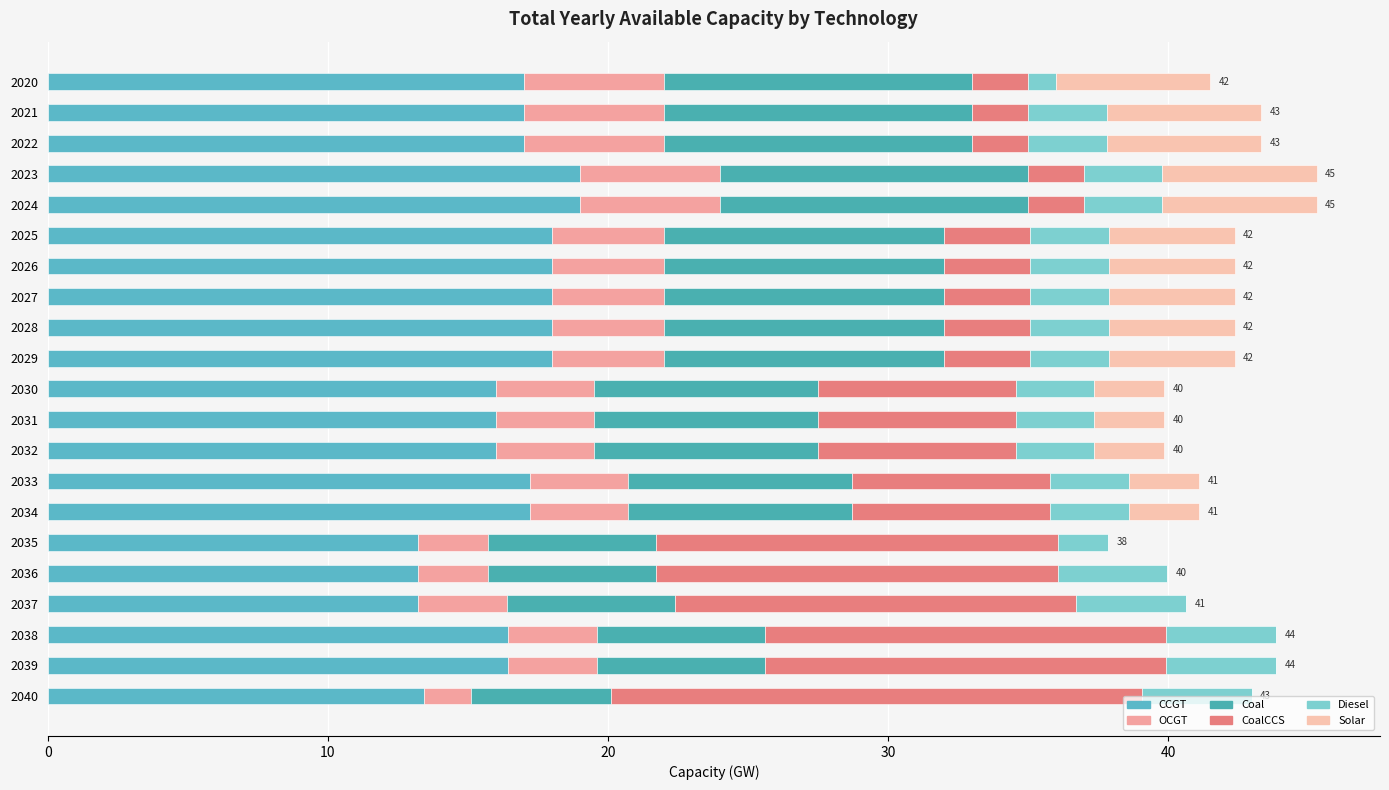

Which series has the largest range (max minus min)?

CoalCCS